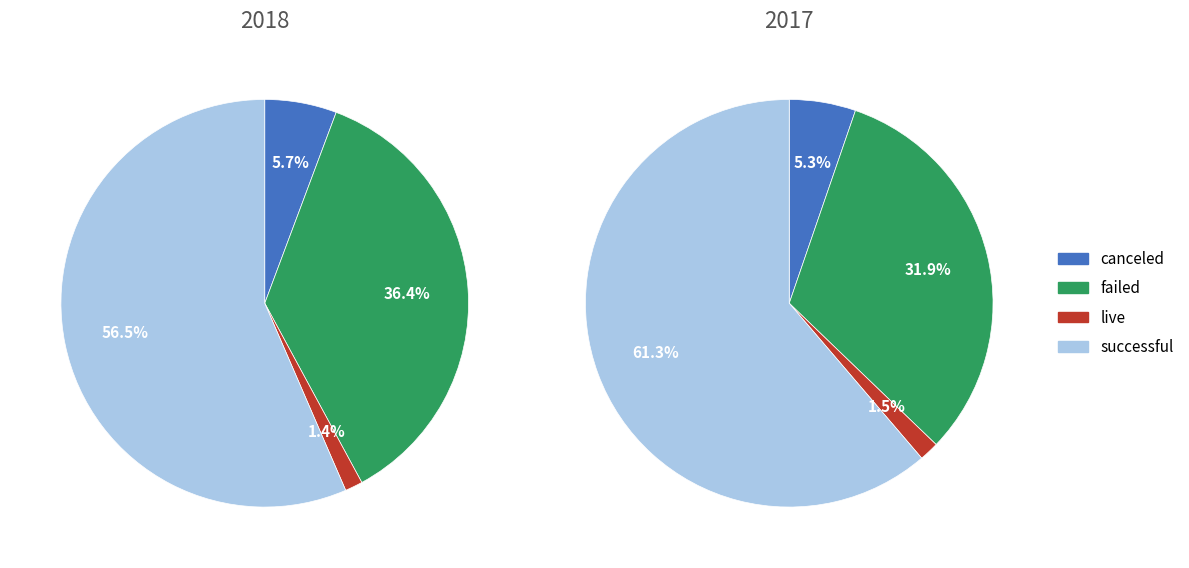

Is failed the majority of the pie?

No